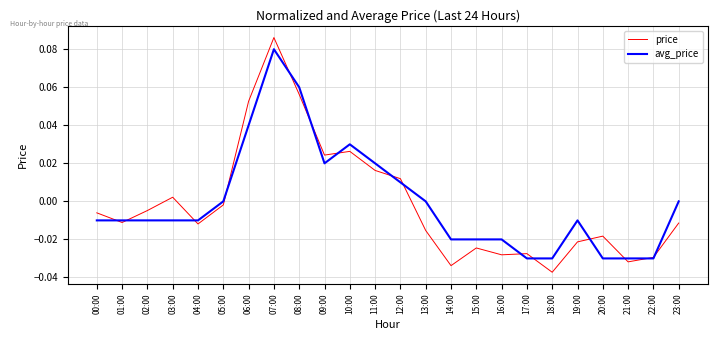

The value of price at 17:00 is -0.0. True or false?

True